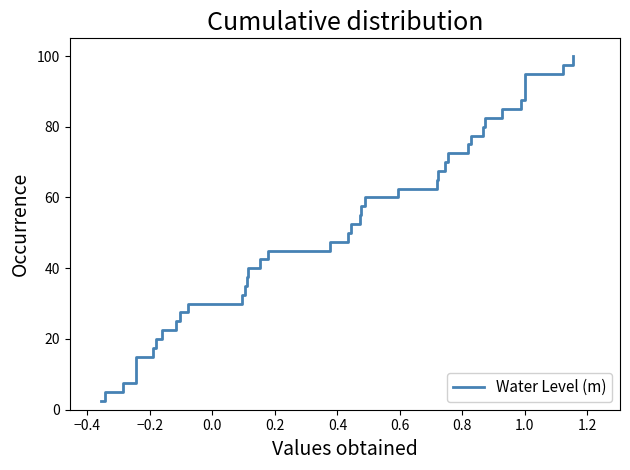

Count the number of categories in the chart.

40